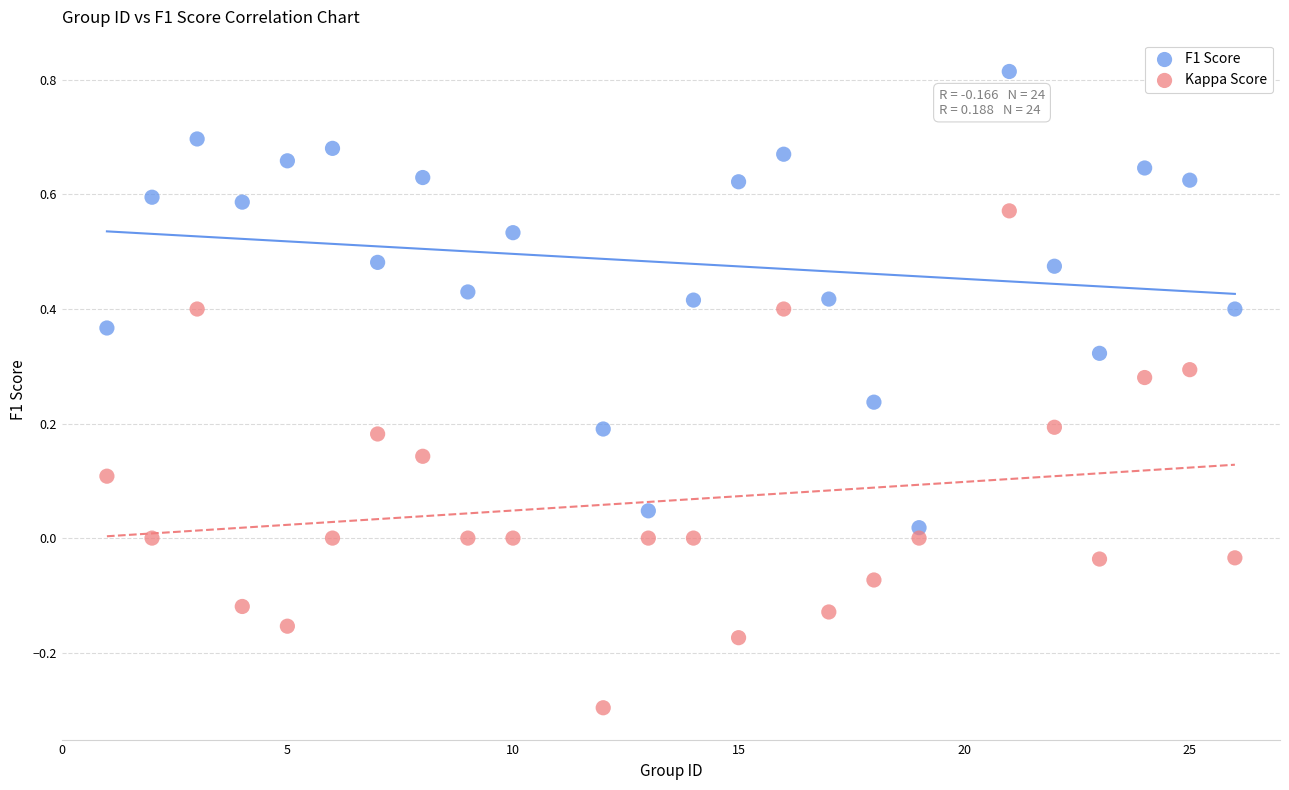

Which series reaches the minimum Y coordinate?

Kappa Score